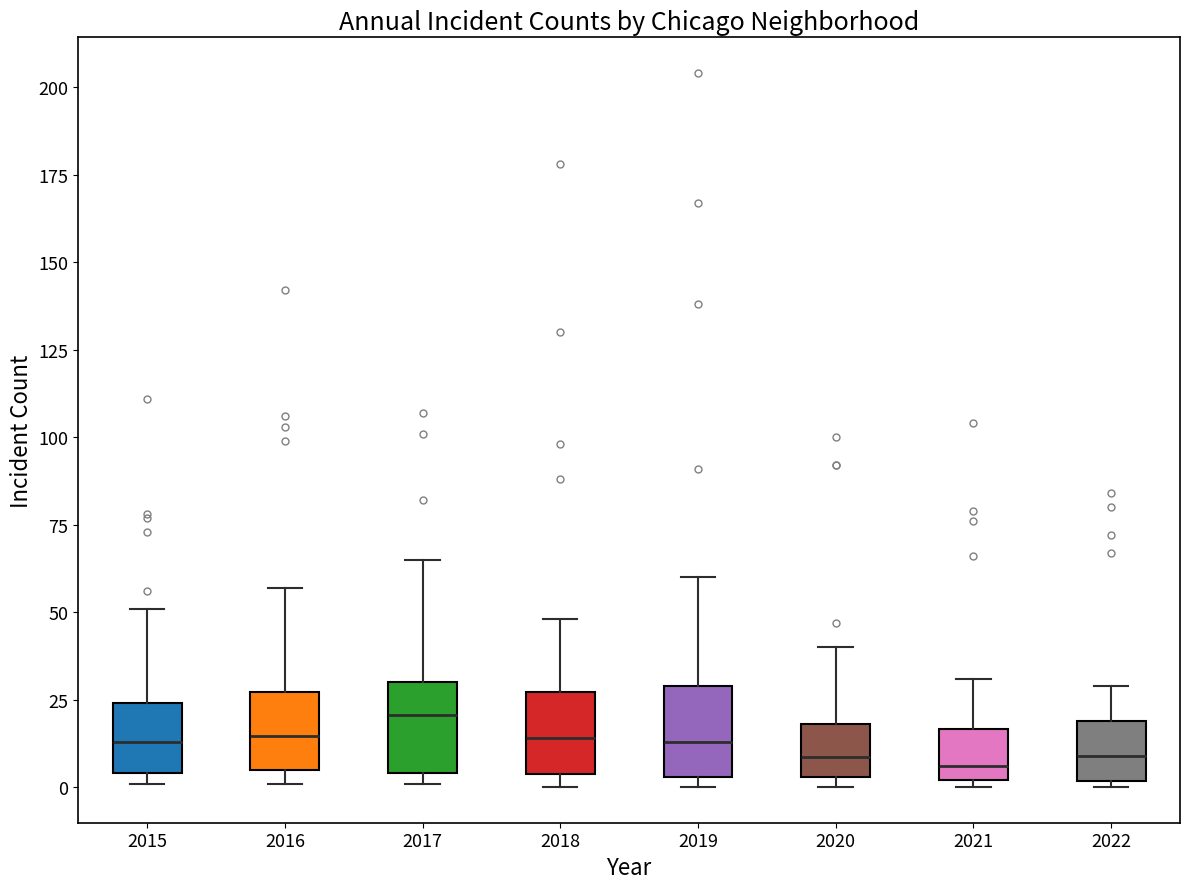

Reading left to right, read every box against the y-axis: the position of its median line, the range the box covers, and the ends of its whiskers. The values are not printed on the chart, so give them approximately, as read against the axis.

2015: median 15, box 5 to 25, whiskers 0 to 50
2016: median 15, box 5 to 25, whiskers 0 to 55
2017: median 20, box 5 to 30, whiskers 0 to 65
2018: median 15, box 5 to 25, whiskers 0 to 50
2019: median 15, box 5 to 30, whiskers 0 to 60
2020: median 10, box 5 to 20, whiskers 0 to 40
2021: median 5, box 0 to 15, whiskers 0 (just below the box's lower edge) to 30
2022: median 10, box 0 to 20, whiskers 0 (just below the box's lower edge) to 30